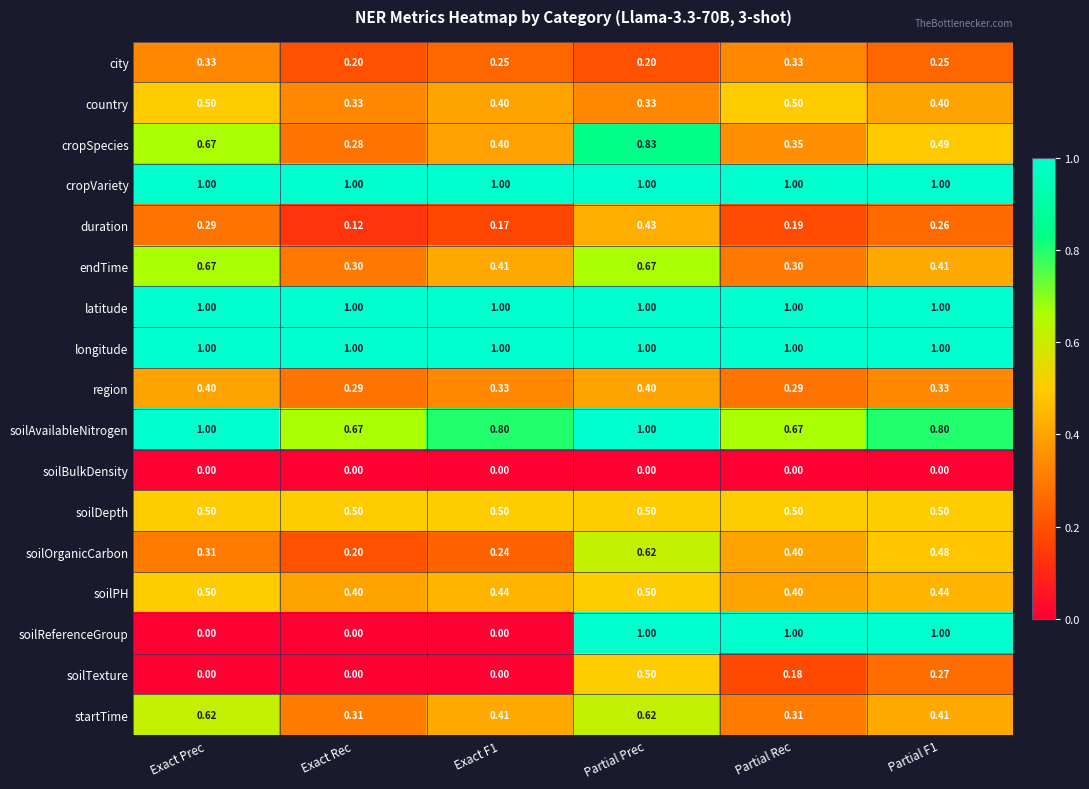

Is the value of cropVariety at Exact Prec greater than the value of soilPH at Exact Rec?

Yes